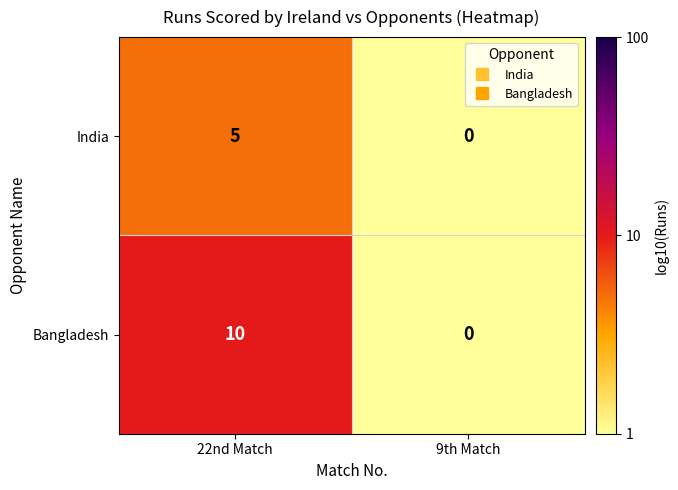

List the series in order of their overall mean, highest first.

Bangladesh, India